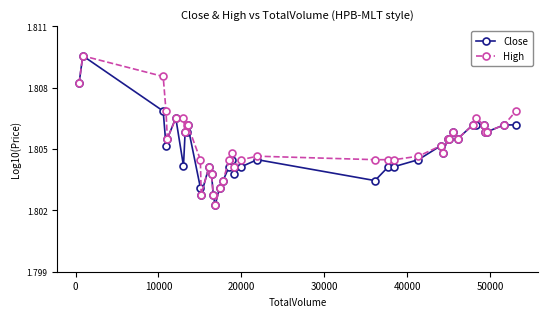

What is the sum of all High values?

72.2